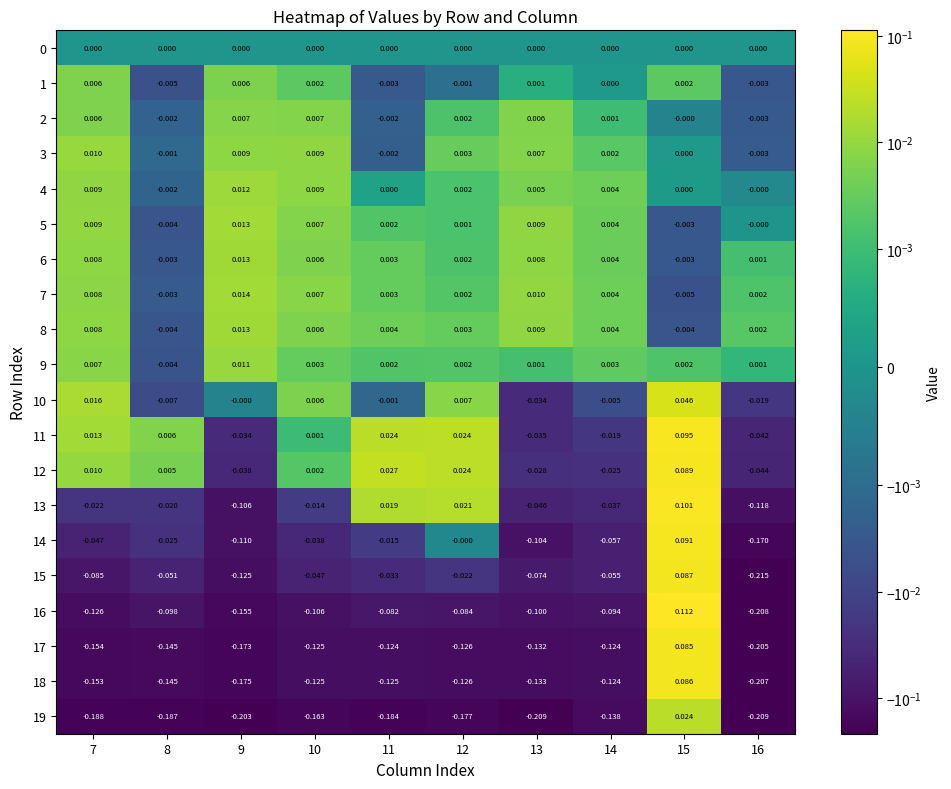

Is the value of 9 at 16 greater than the value of 10 at 13?

Yes